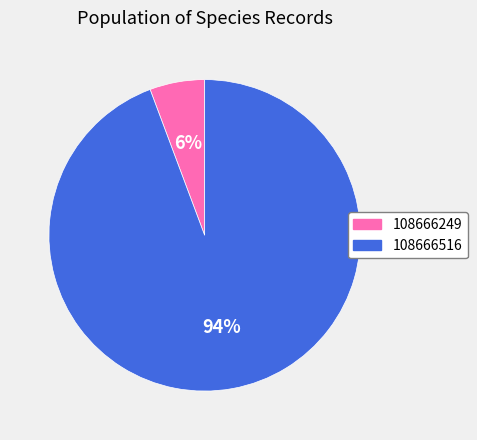

To the nearest percent, what portion does 108666516 represent?

94%